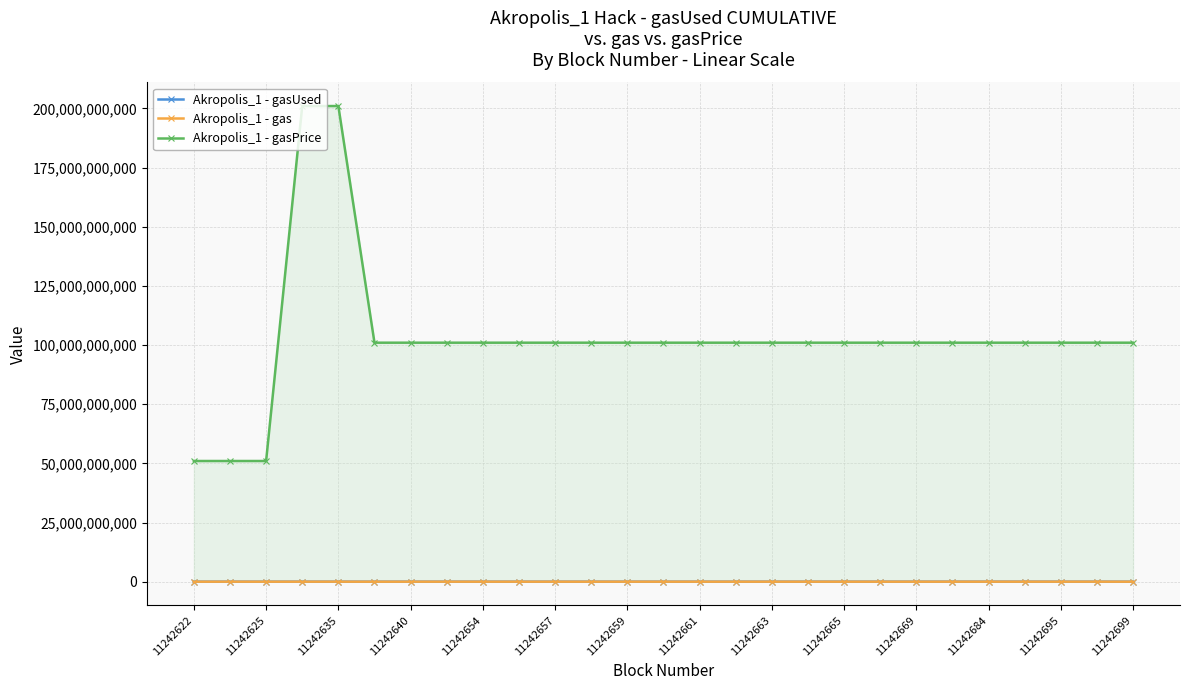

Which series has the widest spread of values?

Akropolis_1 - gasPrice